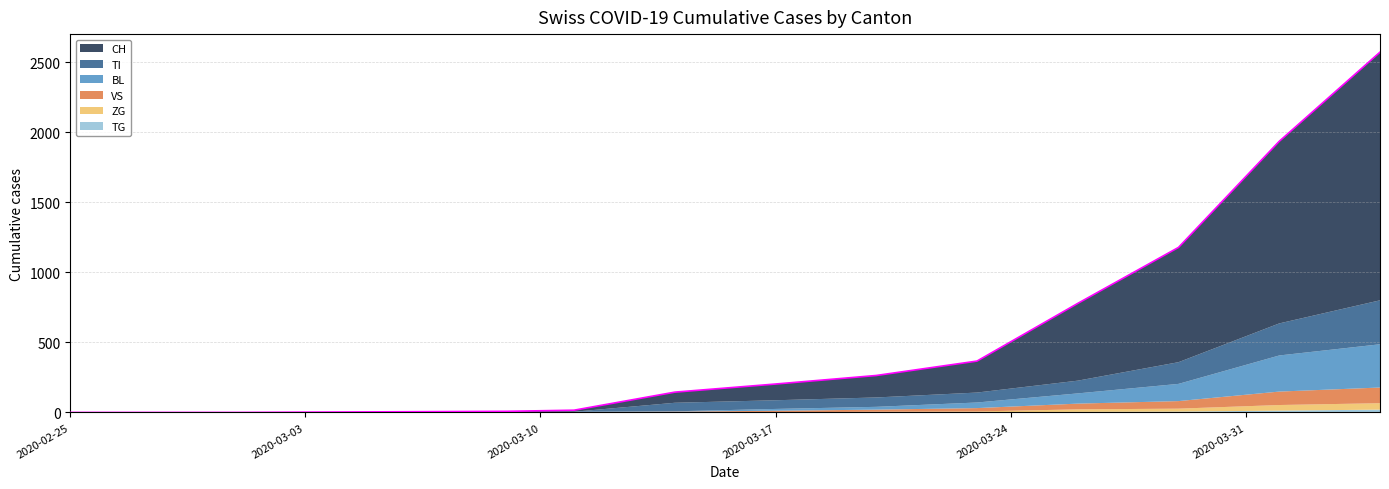

How many values in the ZG series exceed 0?

7